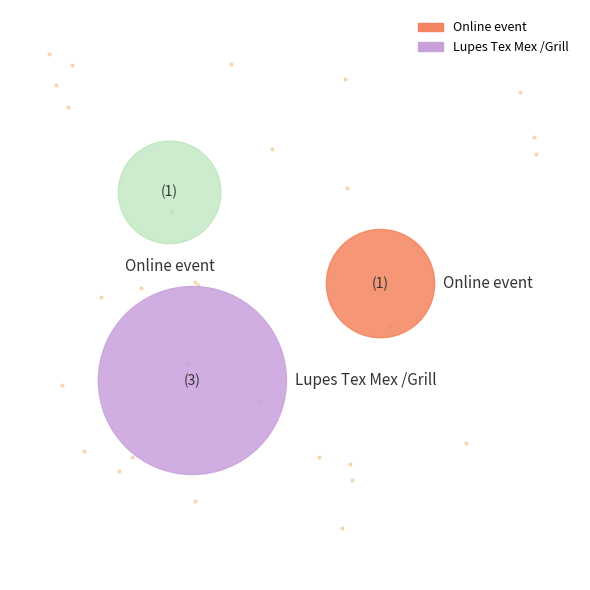

How many slices are in this pie chart?

2